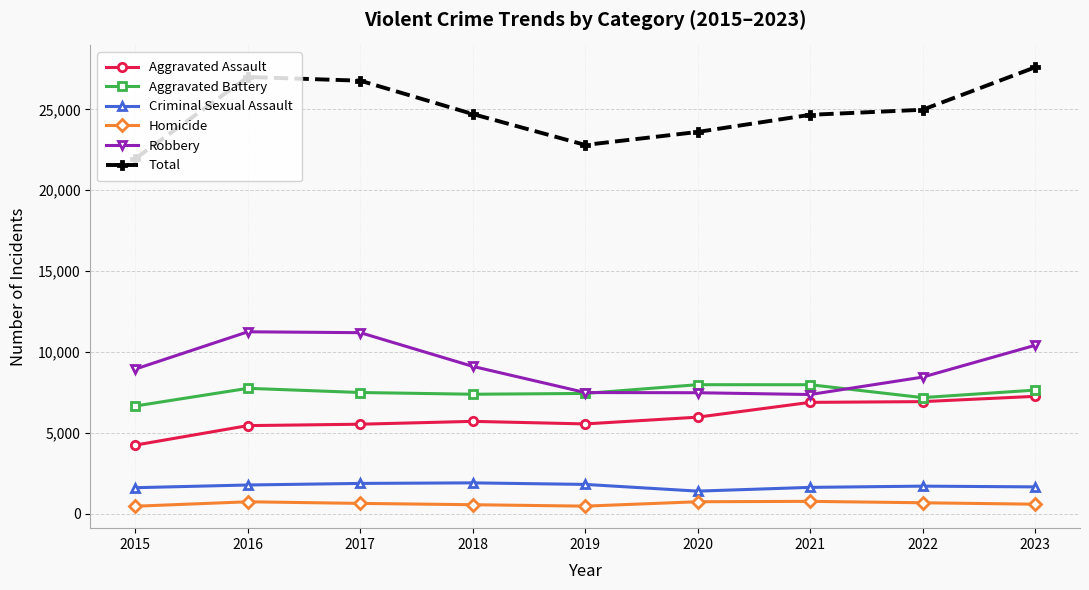

Which series has the widest spread of values?

Total